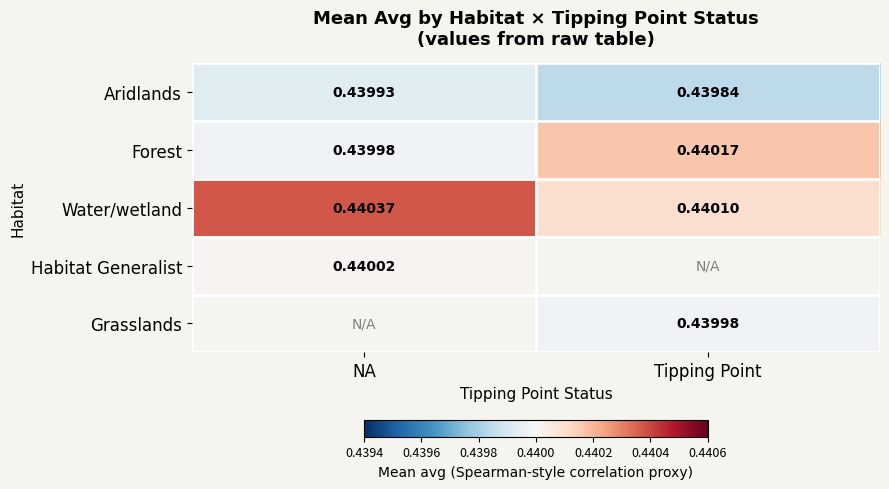

Is the value of Habitat Generalist at NA greater than the value of Forest at Tipping Point?

No